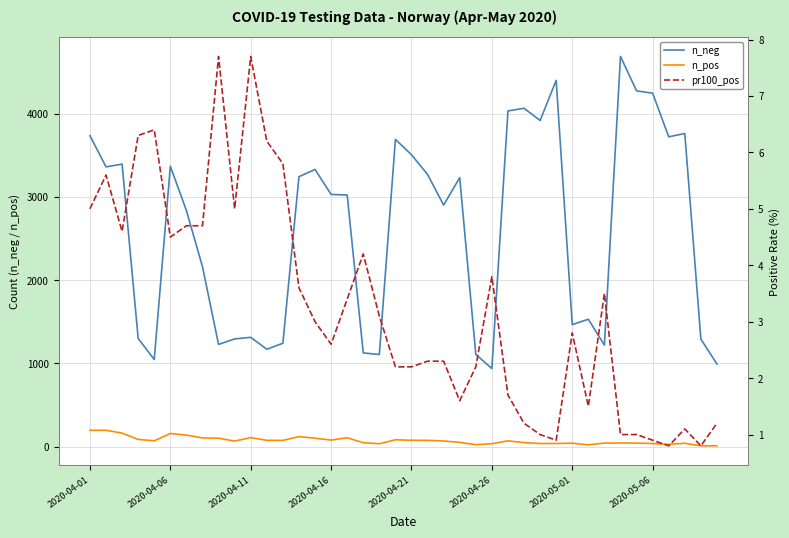

Does the chart display data point markers on the line(s)?

No